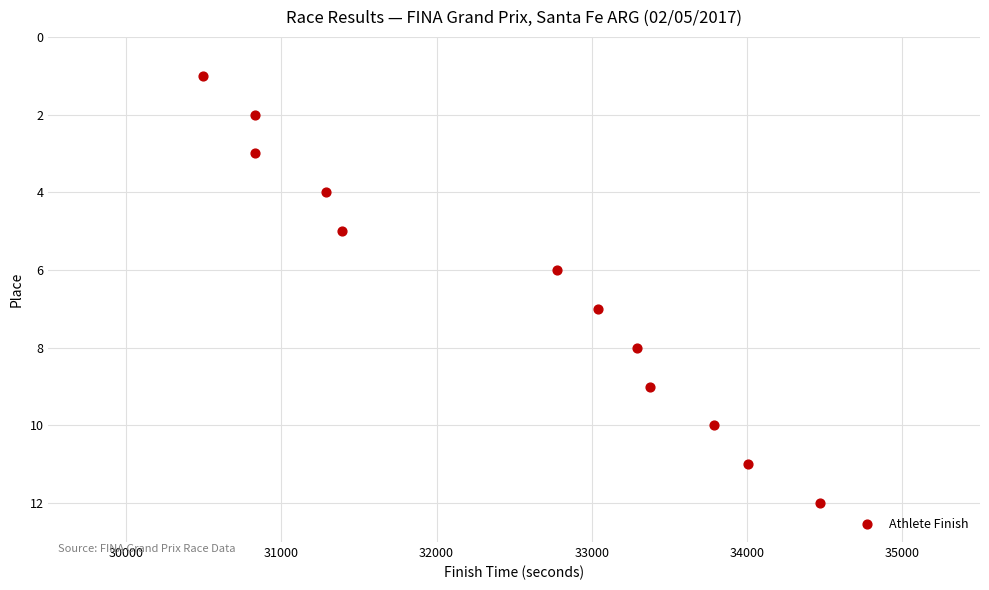

What is the range of Y values (max minus min)?

11